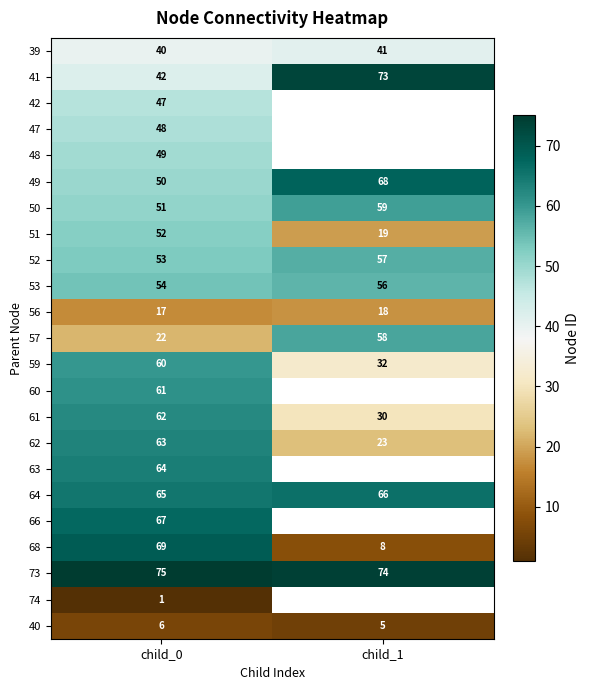

At how many categories does at least one series exceed 62?

2